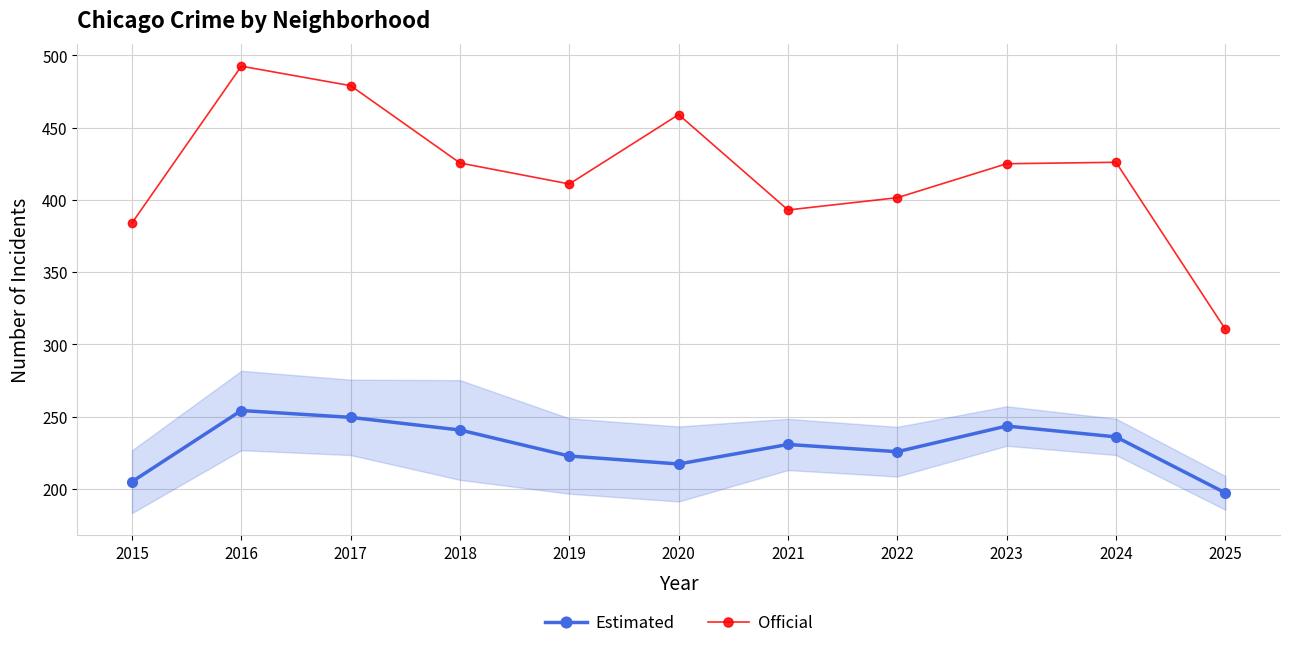

Which series has the largest range (max minus min)?

Official